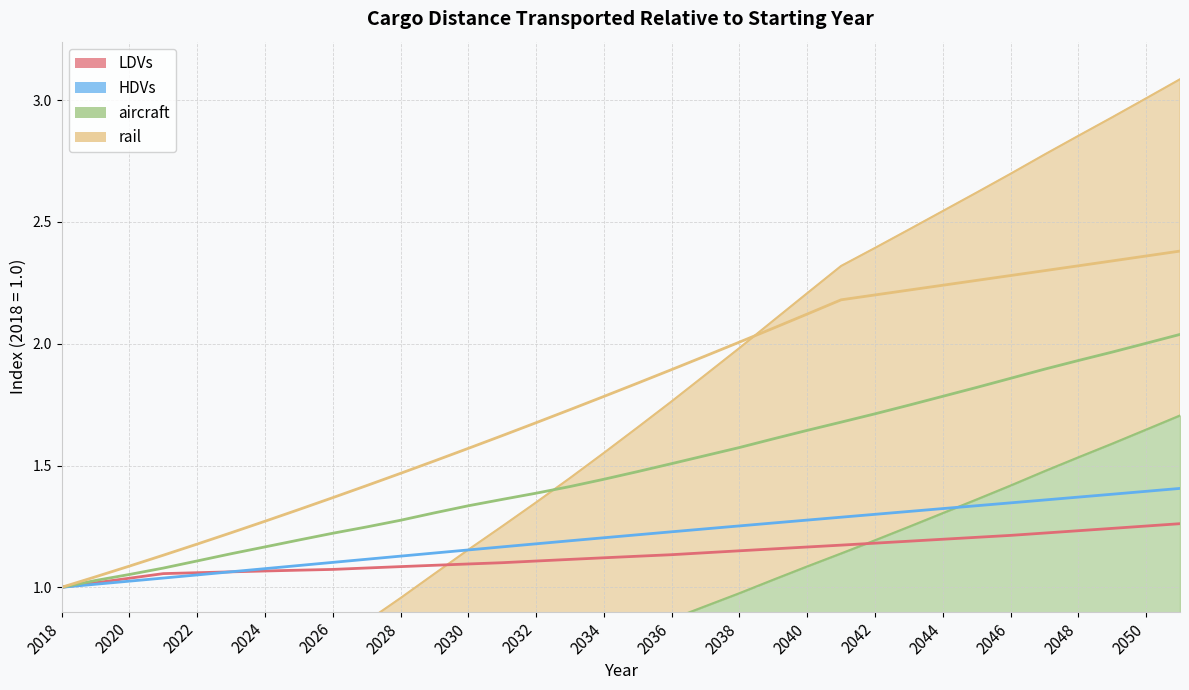

Which category has the lowest value across all series?

2018